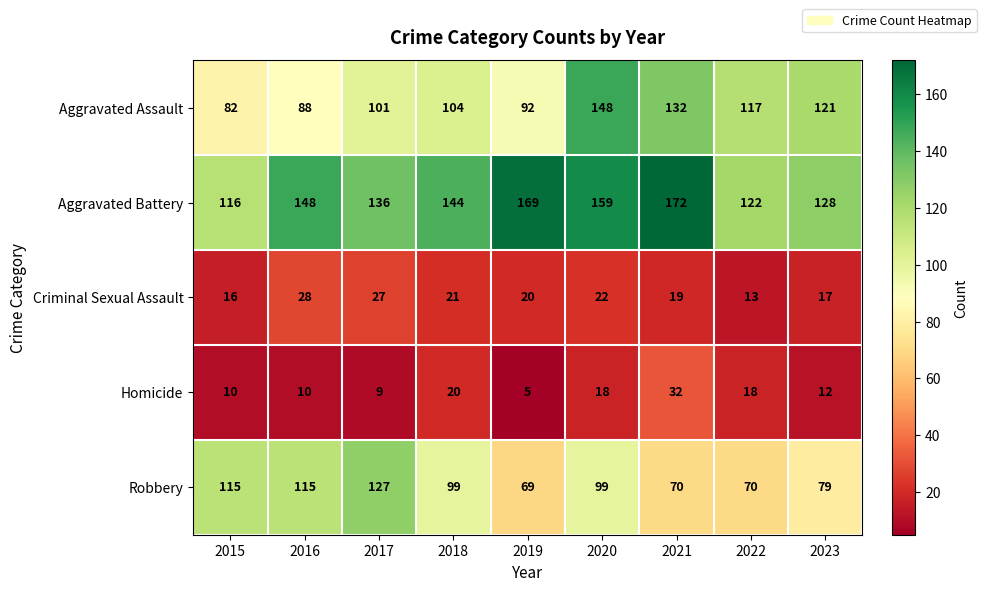

What is the sum of all Aggravated Battery values?

1294